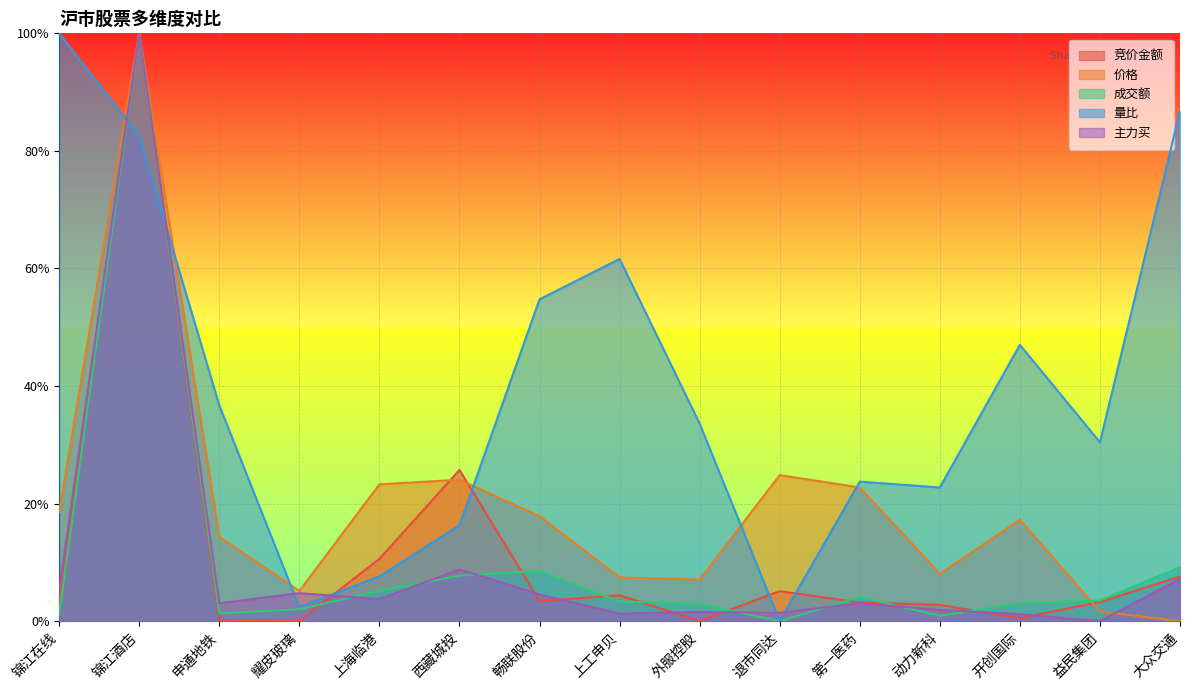

How many values in 价格 are above zero?

14